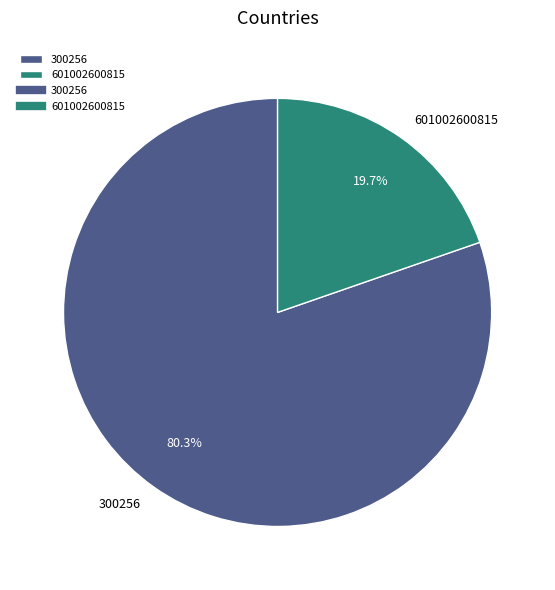

What percentage is the 300256 slice, to the nearest percent?

80%